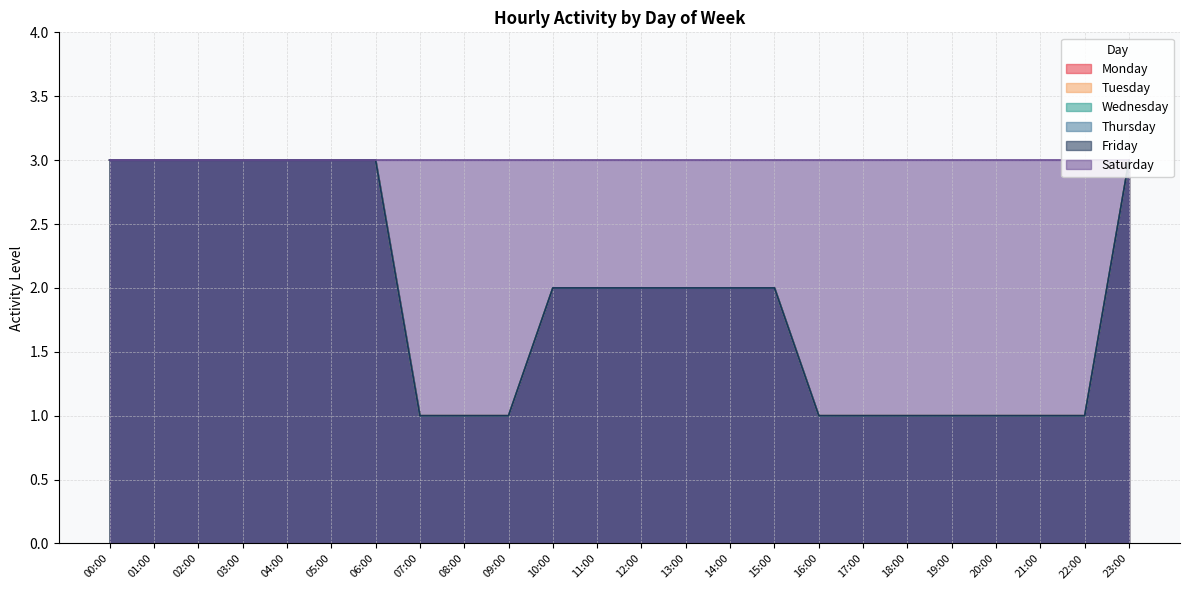

What position from the right is 20:00?

4